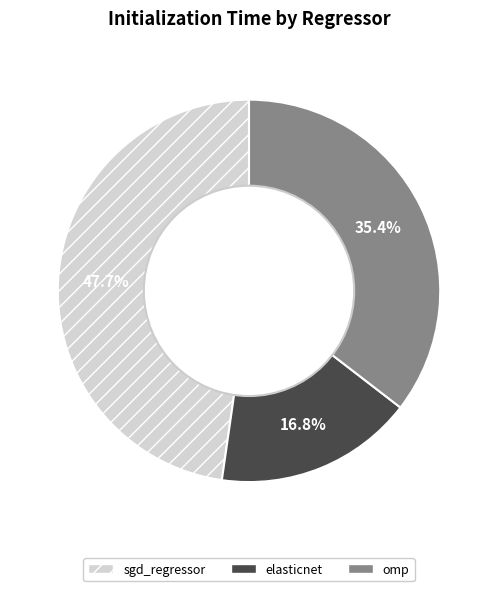

Do omp and elasticnet together represent more than half of the pie?

Yes